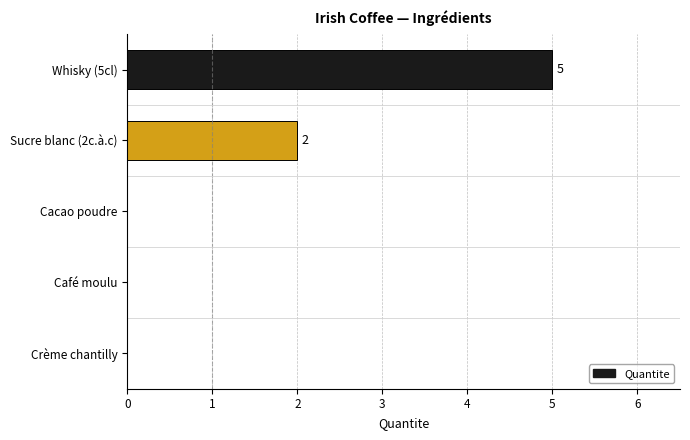

Where is the data nearest to the value 2?

Sucre blanc (2c.à.c)